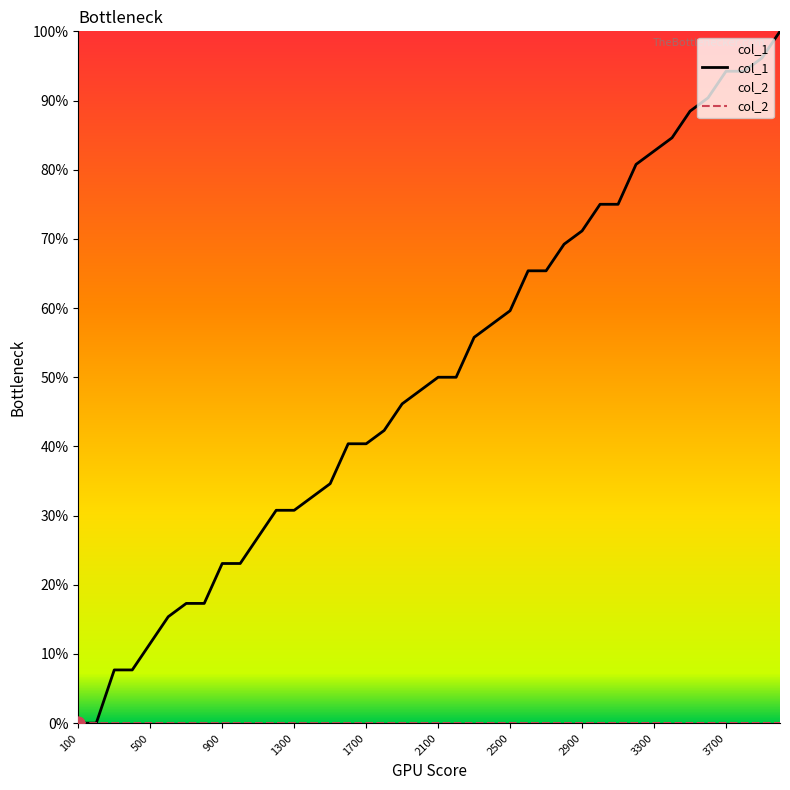

Which series has the largest total across all categories?

col_1